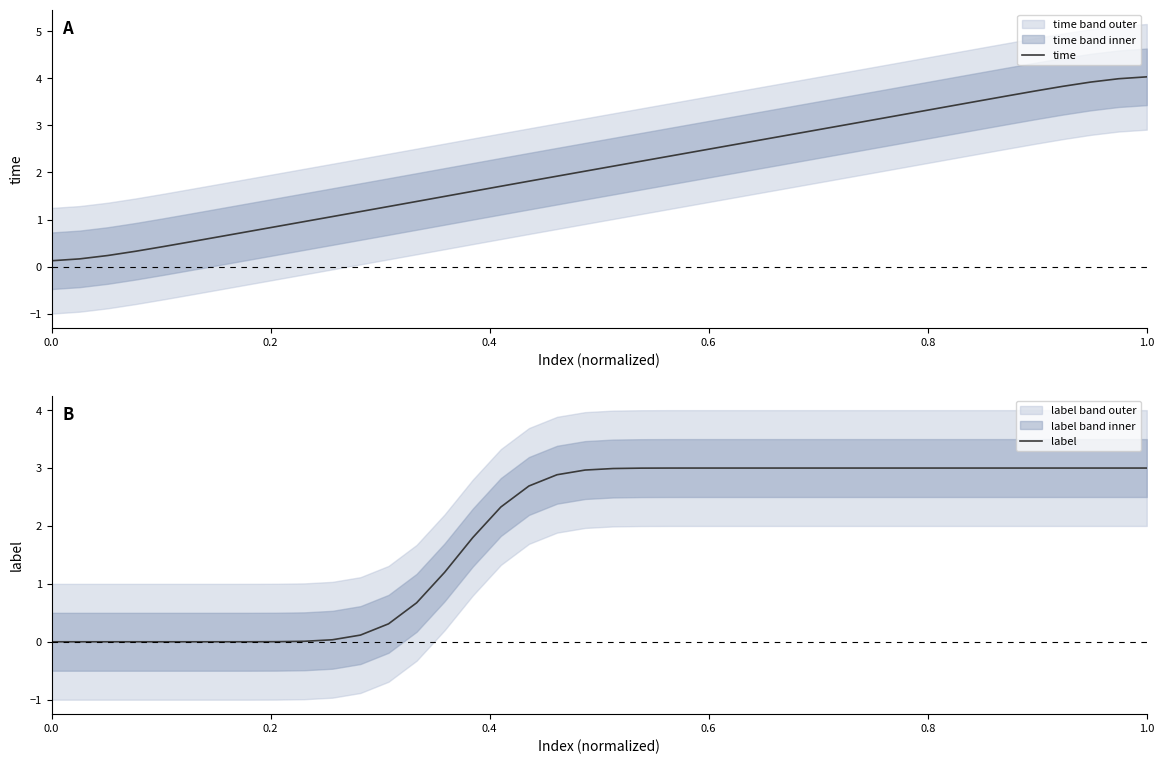

True or false: time has a value of 4.0 at 1.0.

True